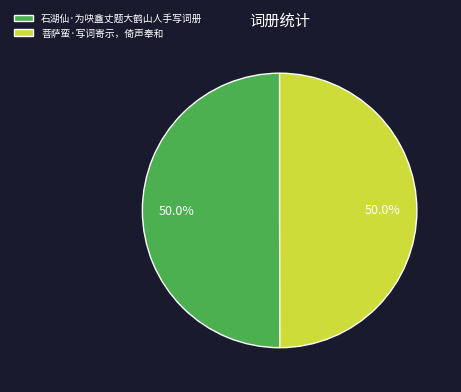

Combined, what portion of the pie is 石湖仙·为吷盦丈题大鹤山人手写词册 and 菩萨蛮·写词寄示，倚声奉和?

100.0%